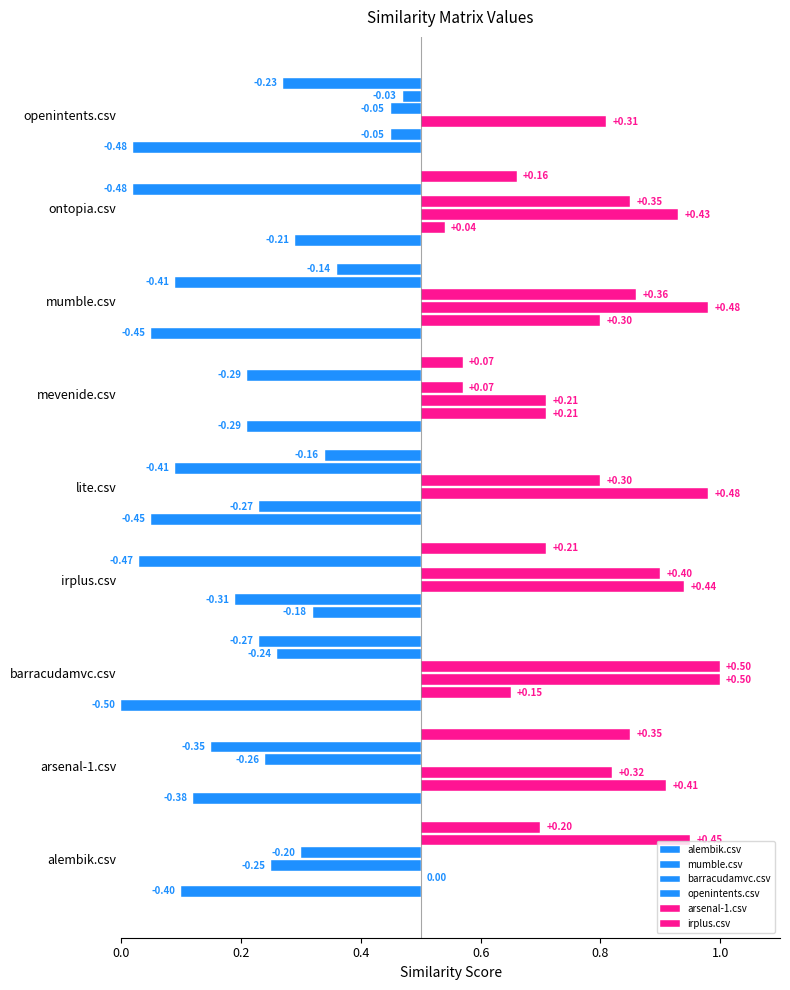

The value of mumble.csv at ontopia.csv is 0.8. True or false?

False